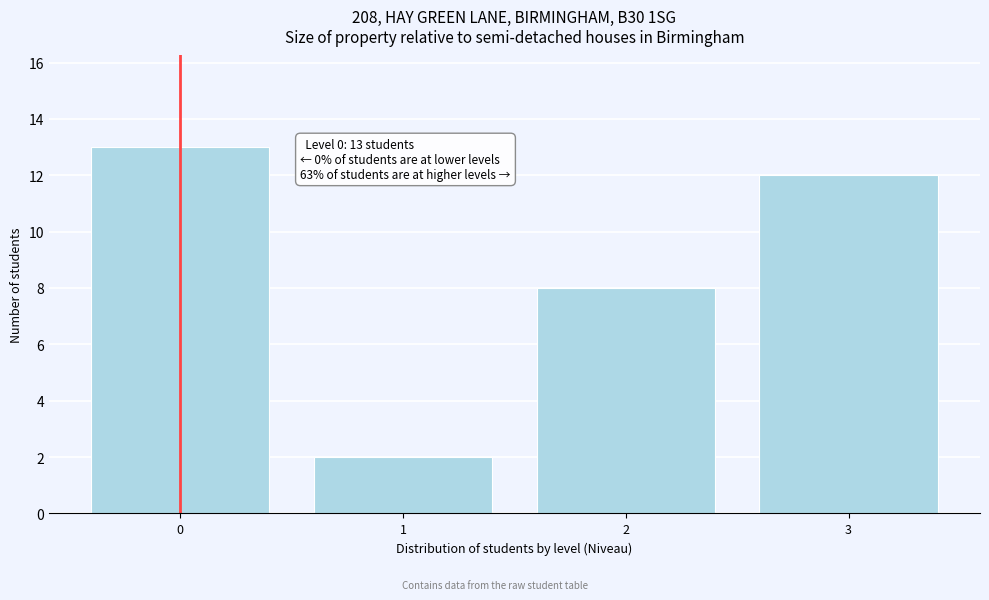

Reading left to right, what are all the values shown in this chart?

13	2	8	12